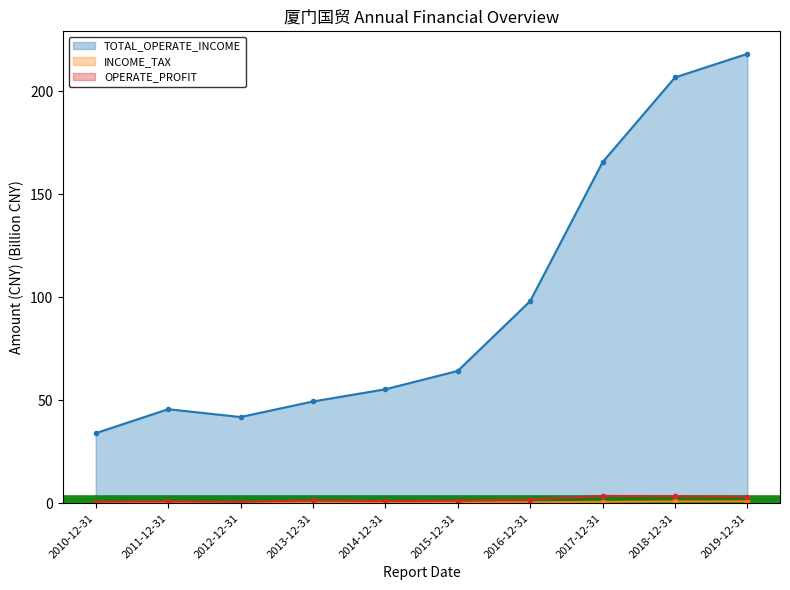

Which category has the lowest value in the TOTAL_OPERATE_INCOME series?

2010-12-31